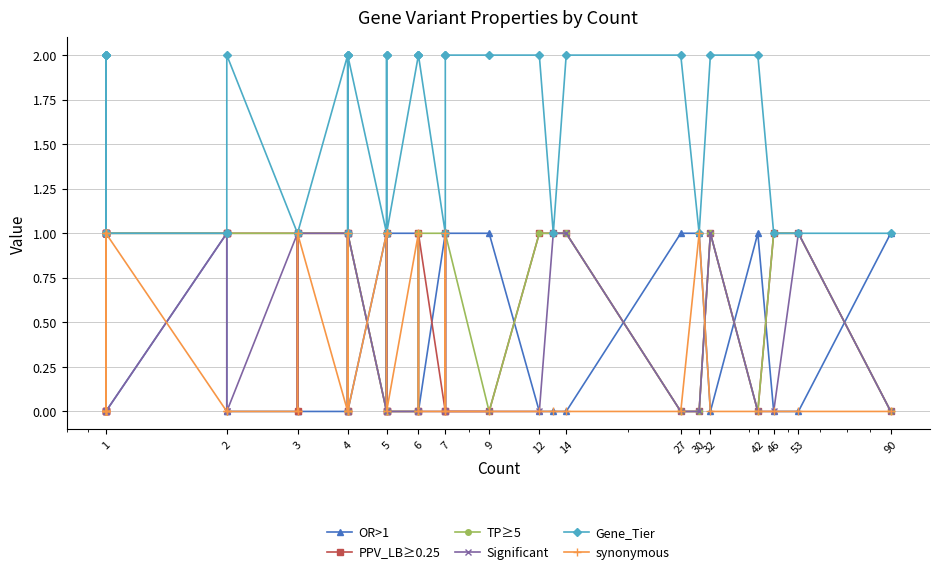

Rank the series by their maximum value, from lowest to highest.

OR>1, PPV_LB≥0.25, TP≥5, Significant, synonymous, Gene_Tier